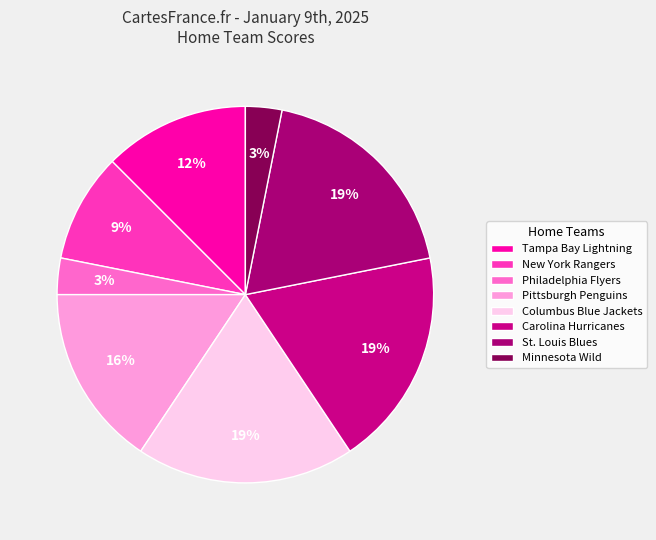

How many segments does this pie chart have?

8